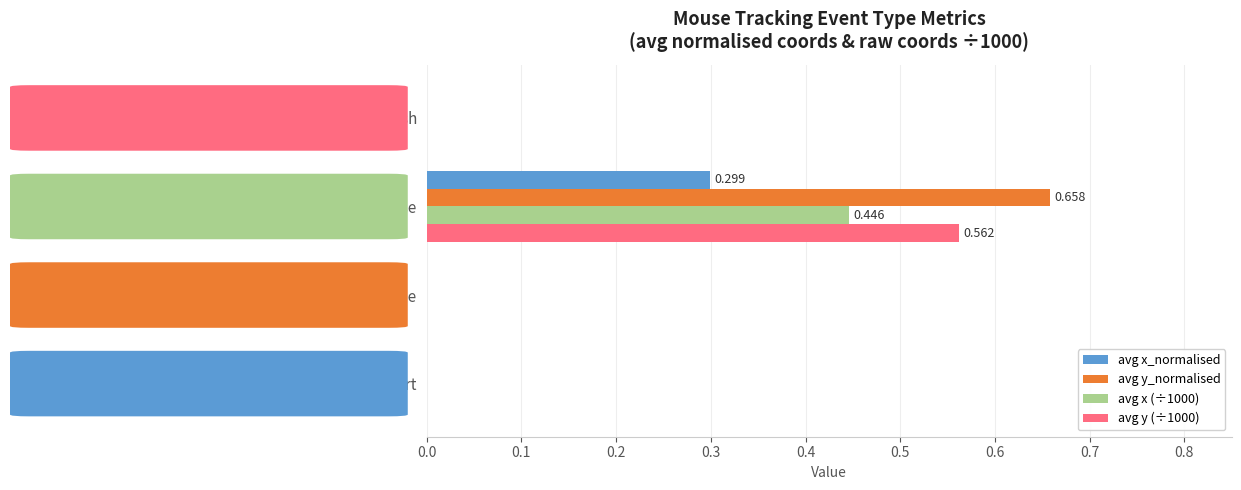

Which category has the highest value in the avg y (÷1000) series?

mouse